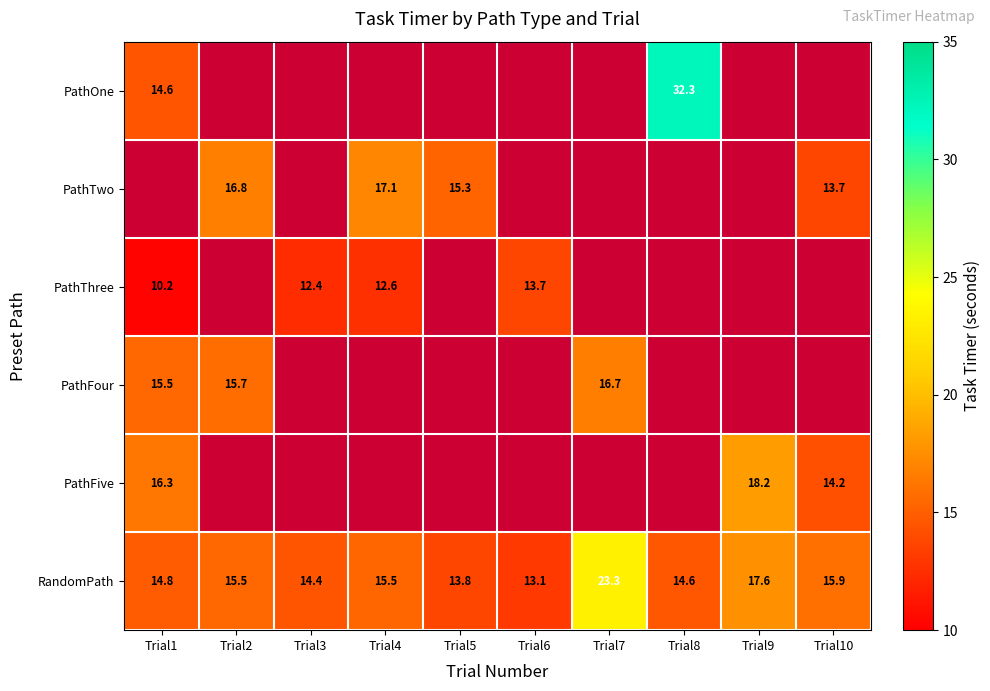

Is it true that PathFour equals 26.0 at Trial7?

False